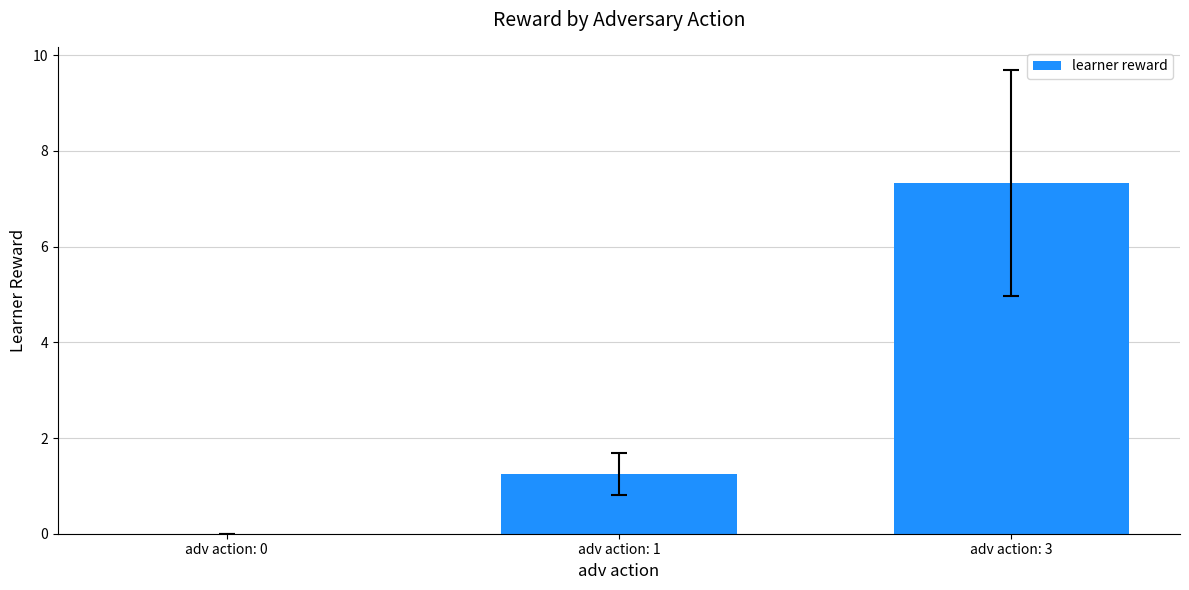

Which has a higher value, adv action: 3 or adv action: 1?

adv action: 3